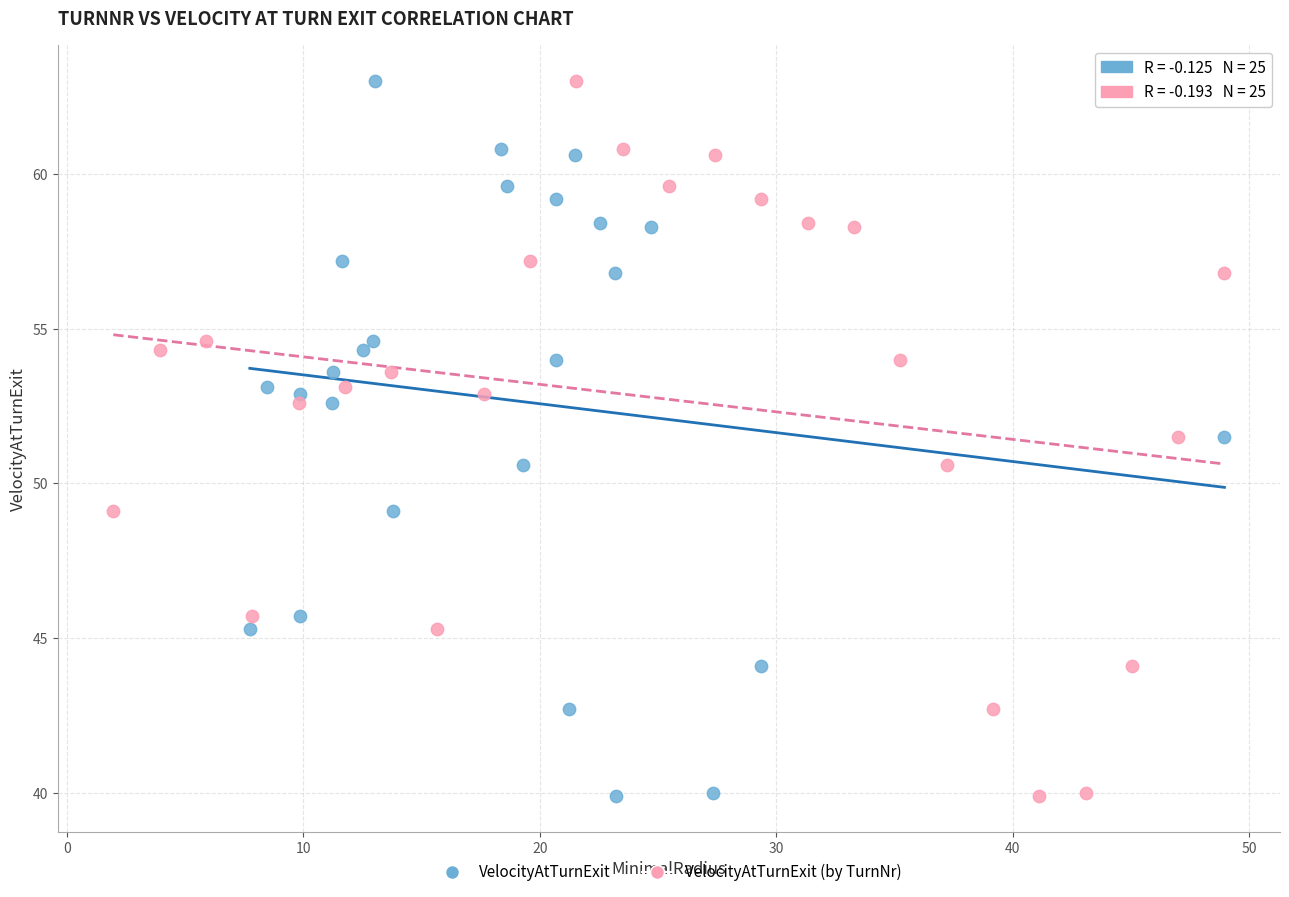

What are all the series names shown in the legend?

VelocityAtTurnExit, VelocityAtTurnExit (by TurnNr)